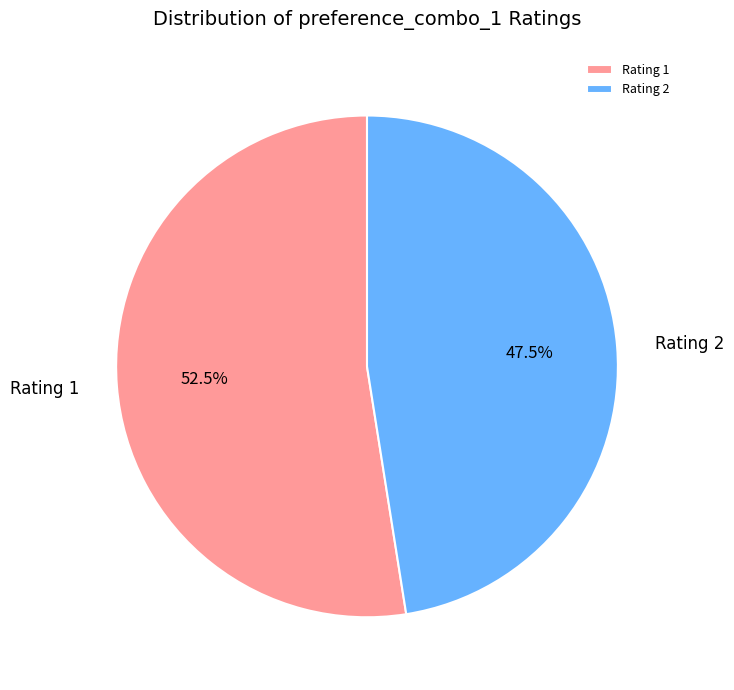

Is Rating 2 the majority of the pie?

No